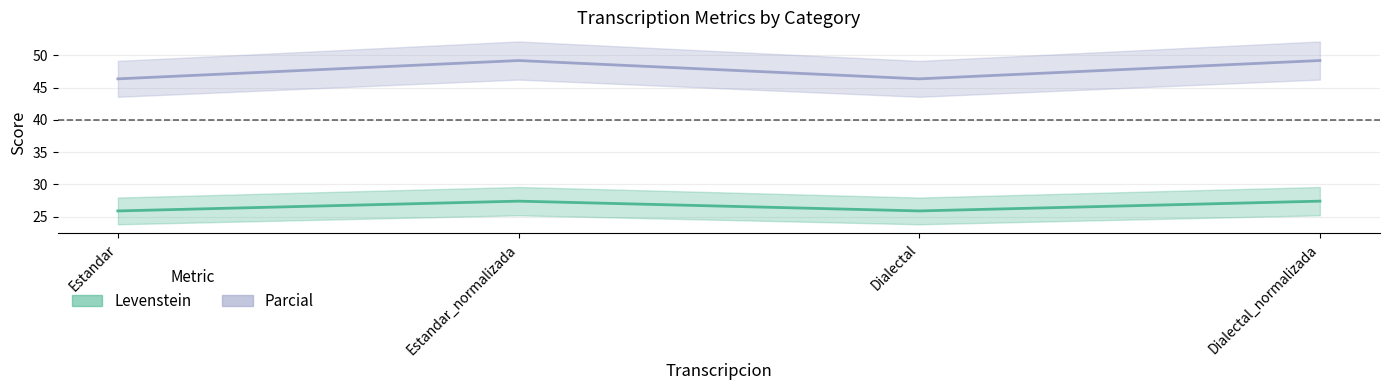

What is the average value of the Levenstein series?

26.6